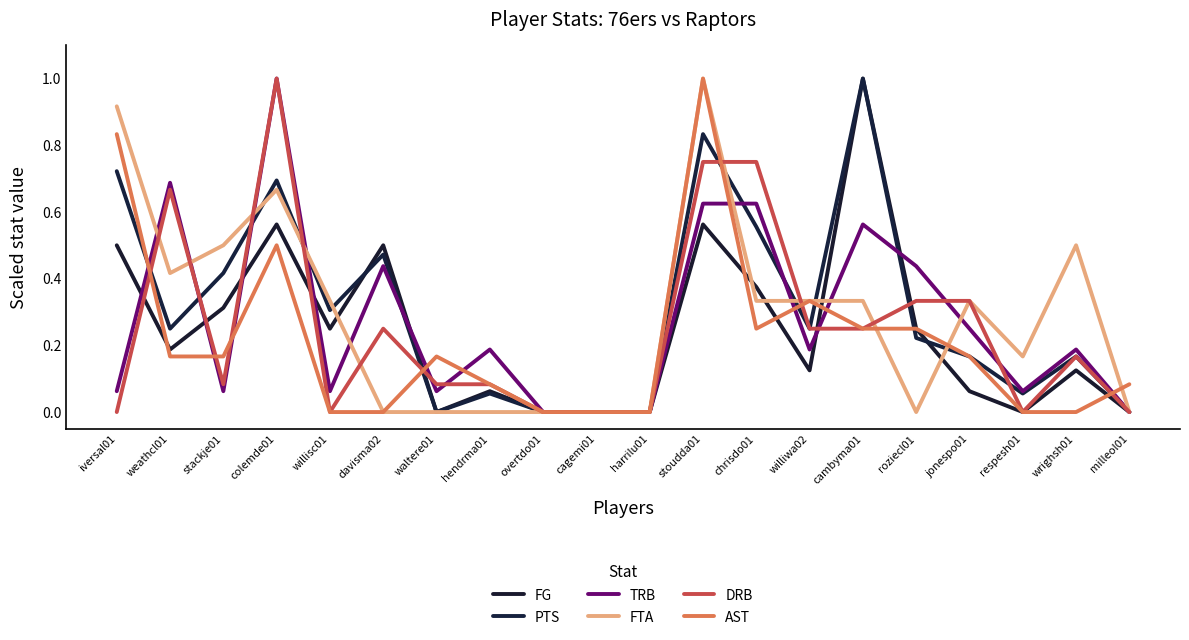

Does the chart have visible grid lines?

No